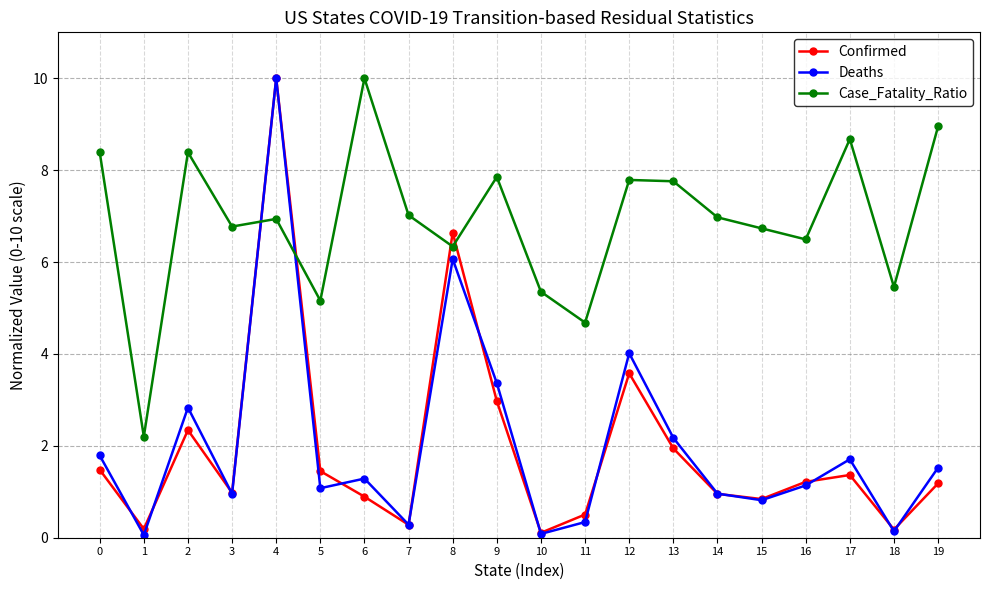

What is the value of the Deaths point at the 18th from the left?

1.7